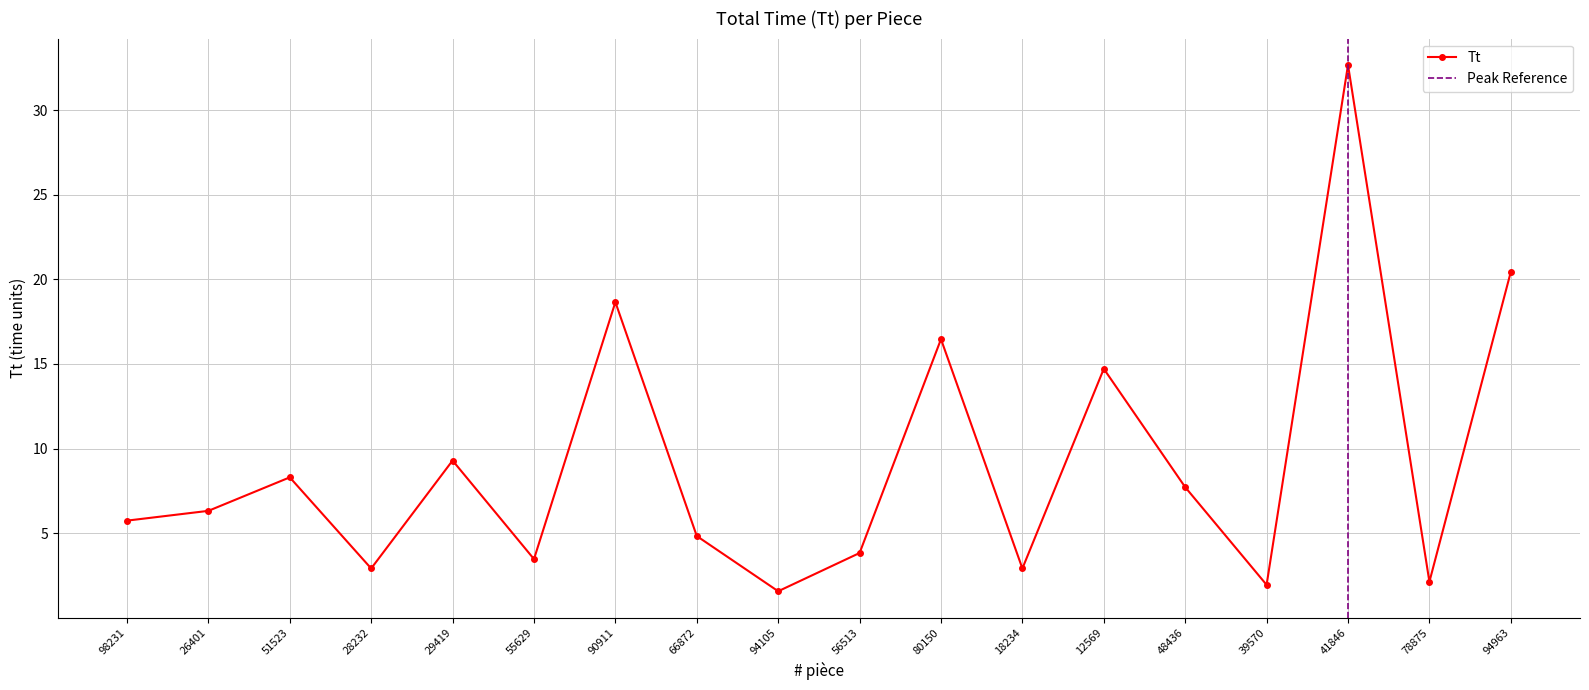

True or false: the data has more than 2 interior local peaks.

True